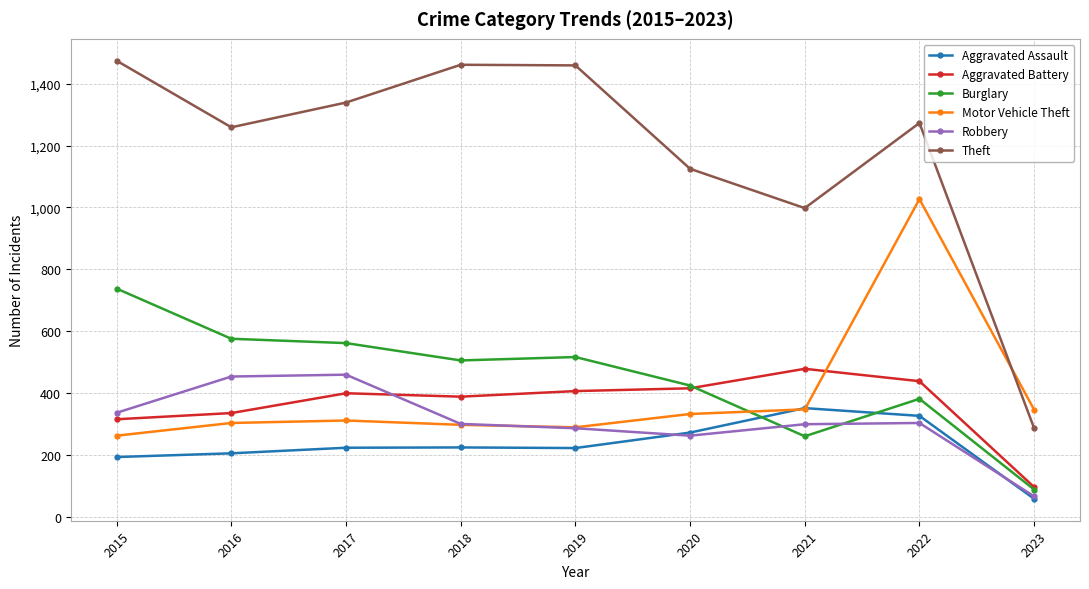

What is the sum of the Burglary values at 2017 and 2022?

944